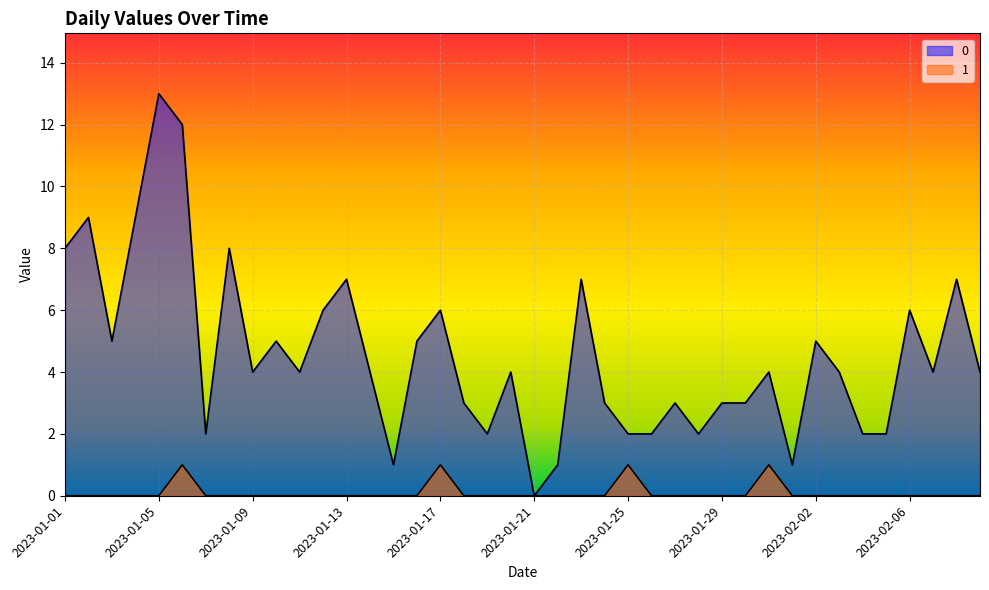

At which label does 0 first exceed 4?

2023-01-01